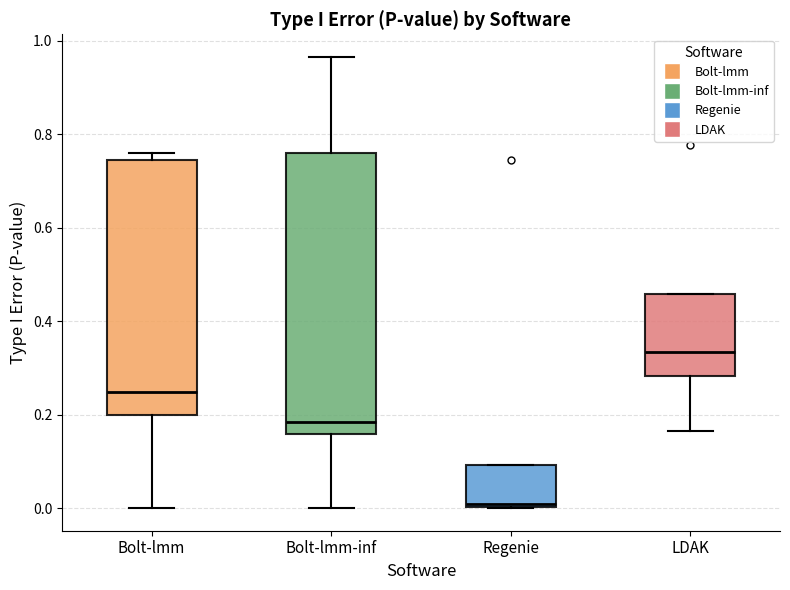

Where does the median line of the box for Bolt-lmm-inf sit on the y-axis? The values are not printed on the chart, so give them approximately, as read against the axis.

0.18